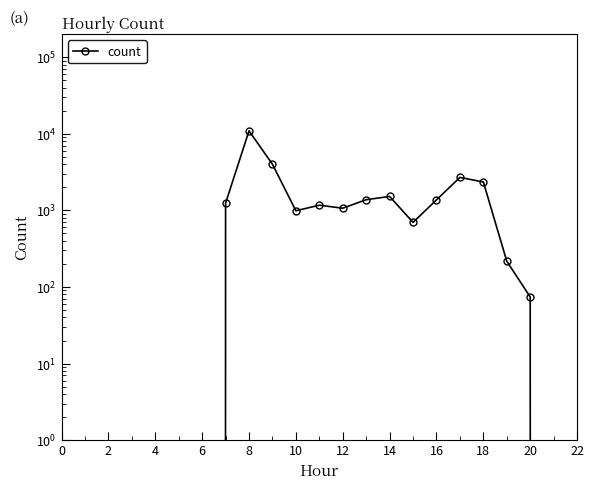

Is this an area chart (filled region under the line)?

No